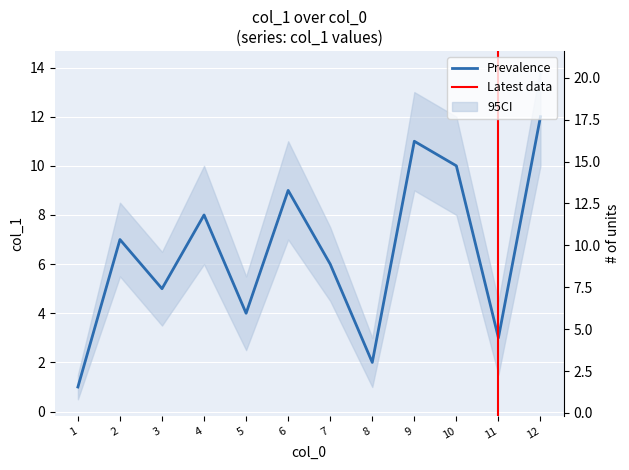

What is the value of the 1st point from the left?

1